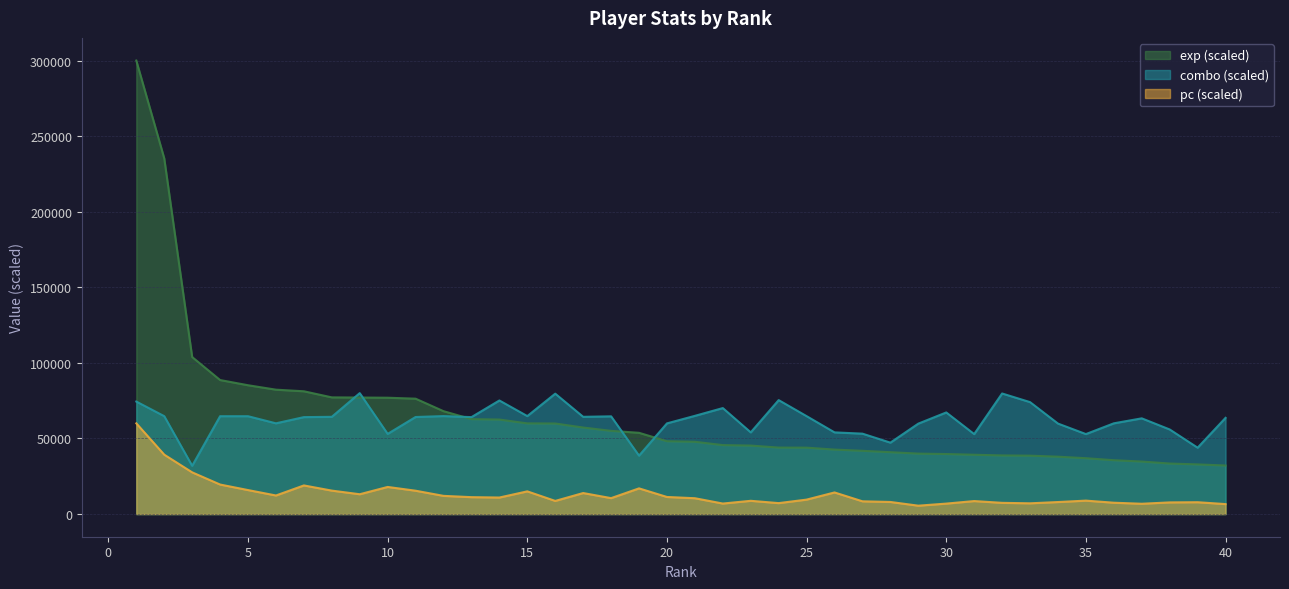

Which series changed the most between 21 and 40?

exp